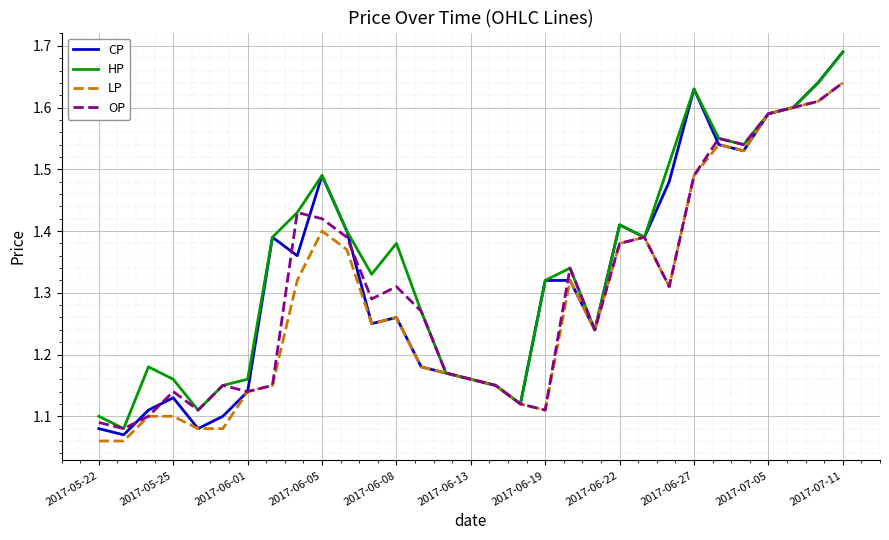

List the series in order of their overall mean, highest first.

HP, CP, OP, LP